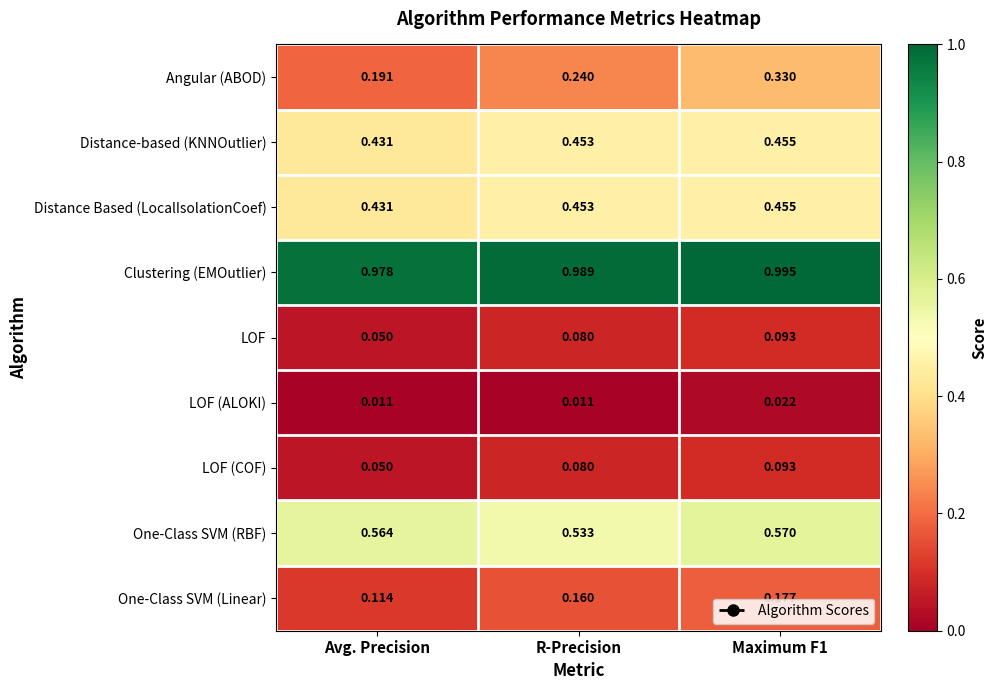

At which label is One-Class SVM (Linear) closest to 0?

Avg. Precision